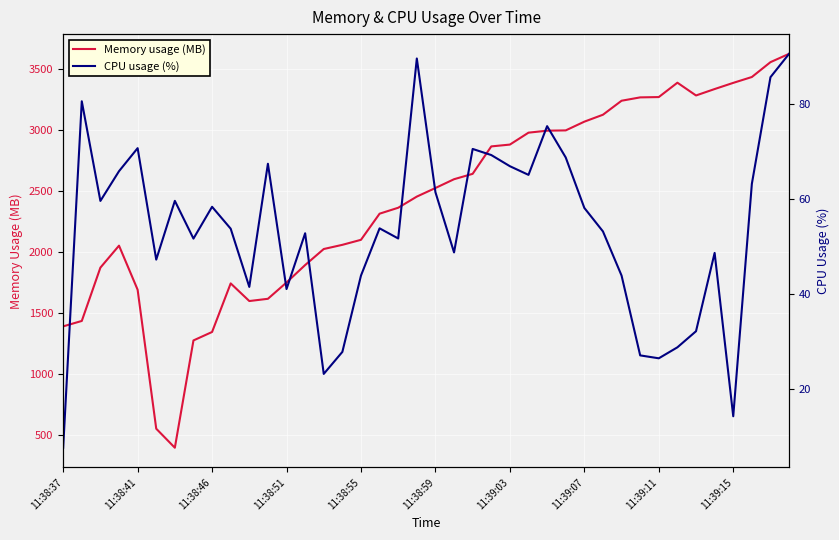

What is the difference between the second highest and second lowest values in the Memory usage (MB) series?

3001.6